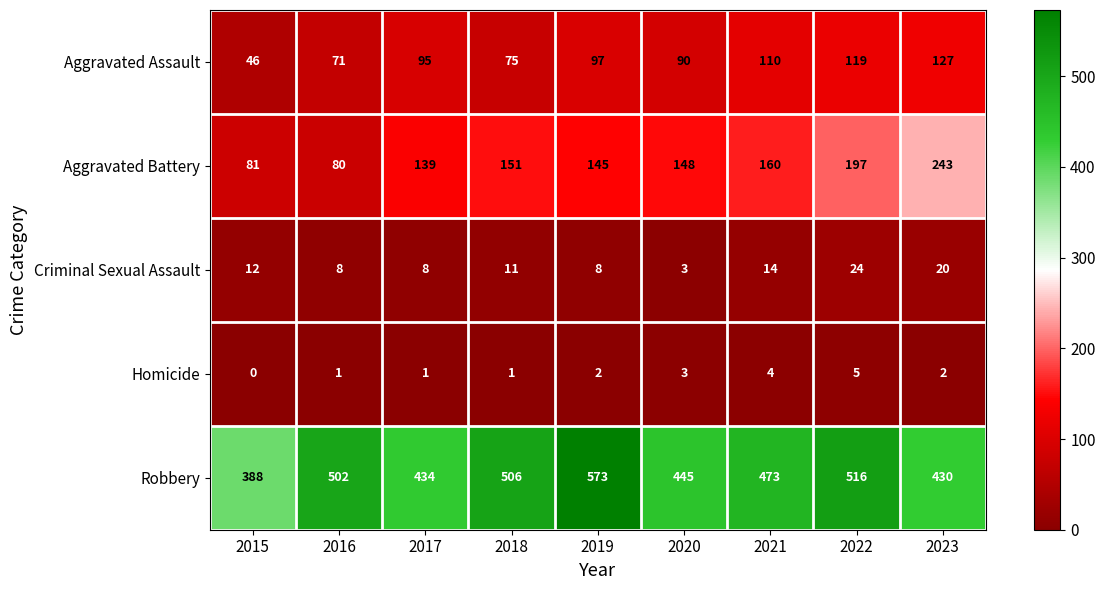

How many distinct data groups are displayed?

5